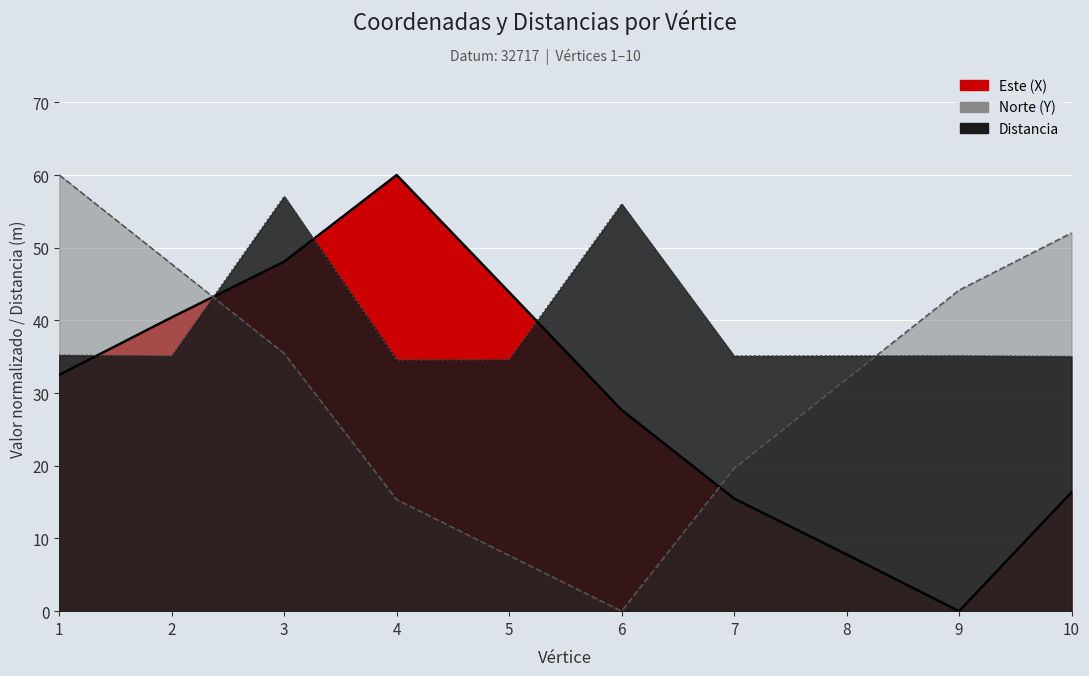

What is the maximum value for Este (X)?

60.0